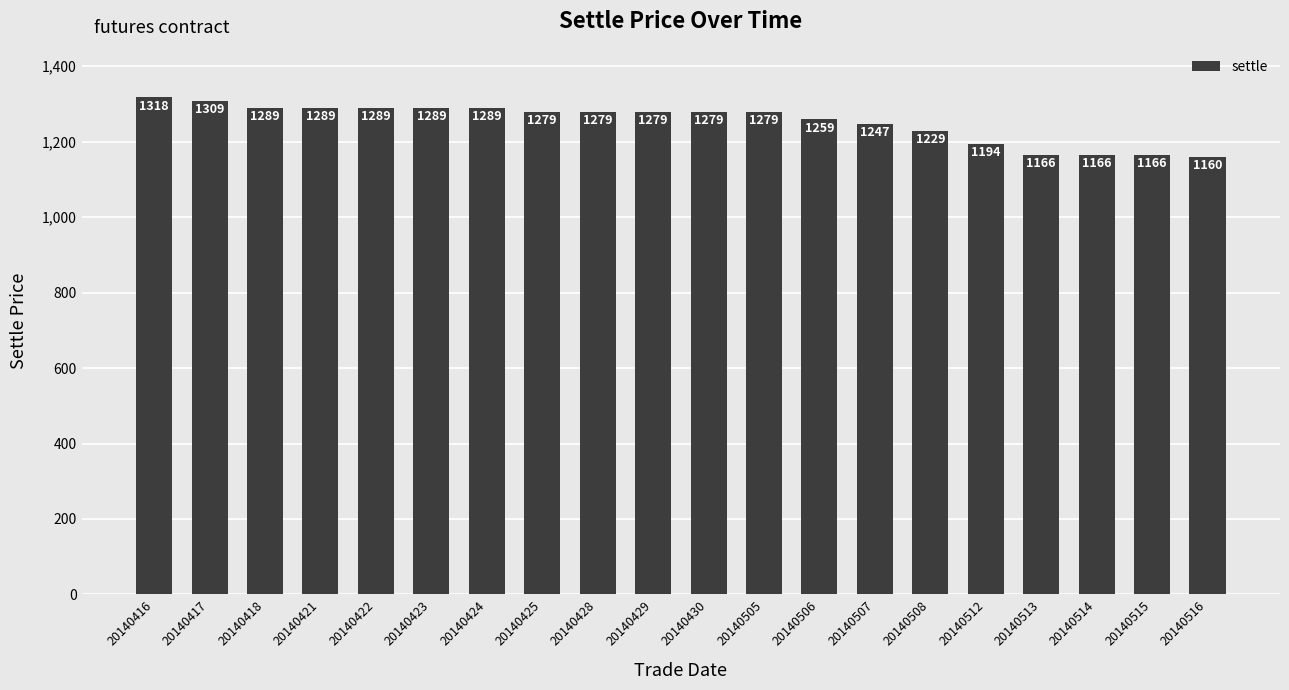

Are the bars horizontal?

No